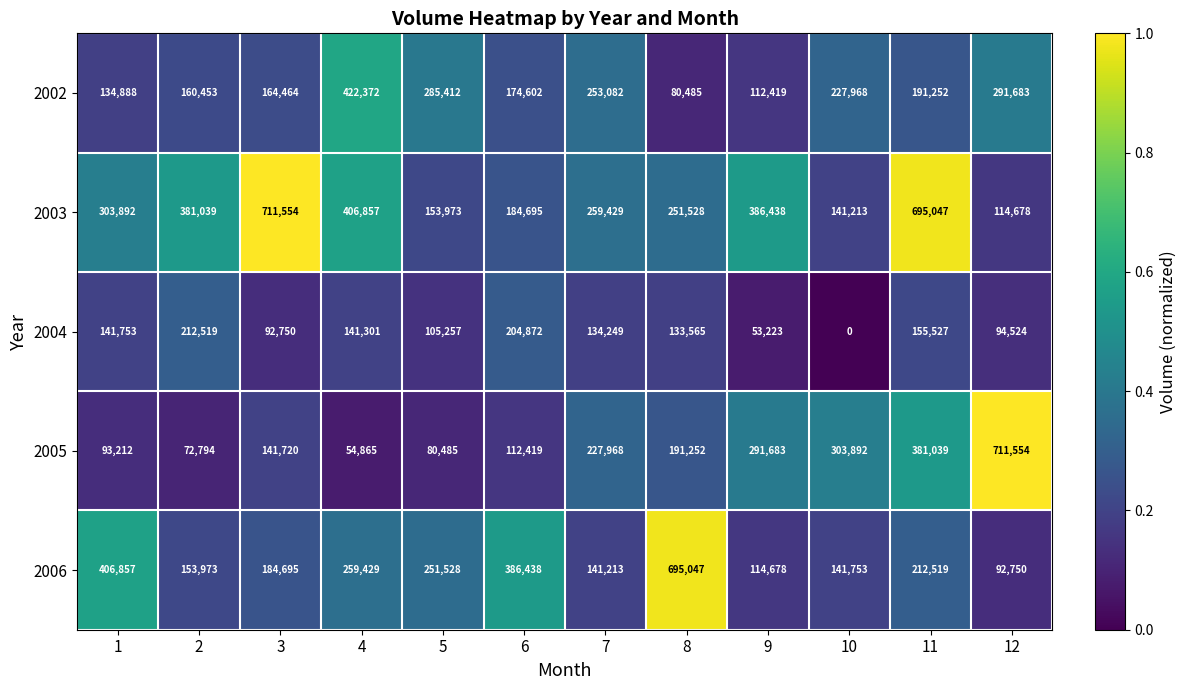

At 3, list the series in order from smallest to largest.

2004, 2005, 2002, 2006, 2003